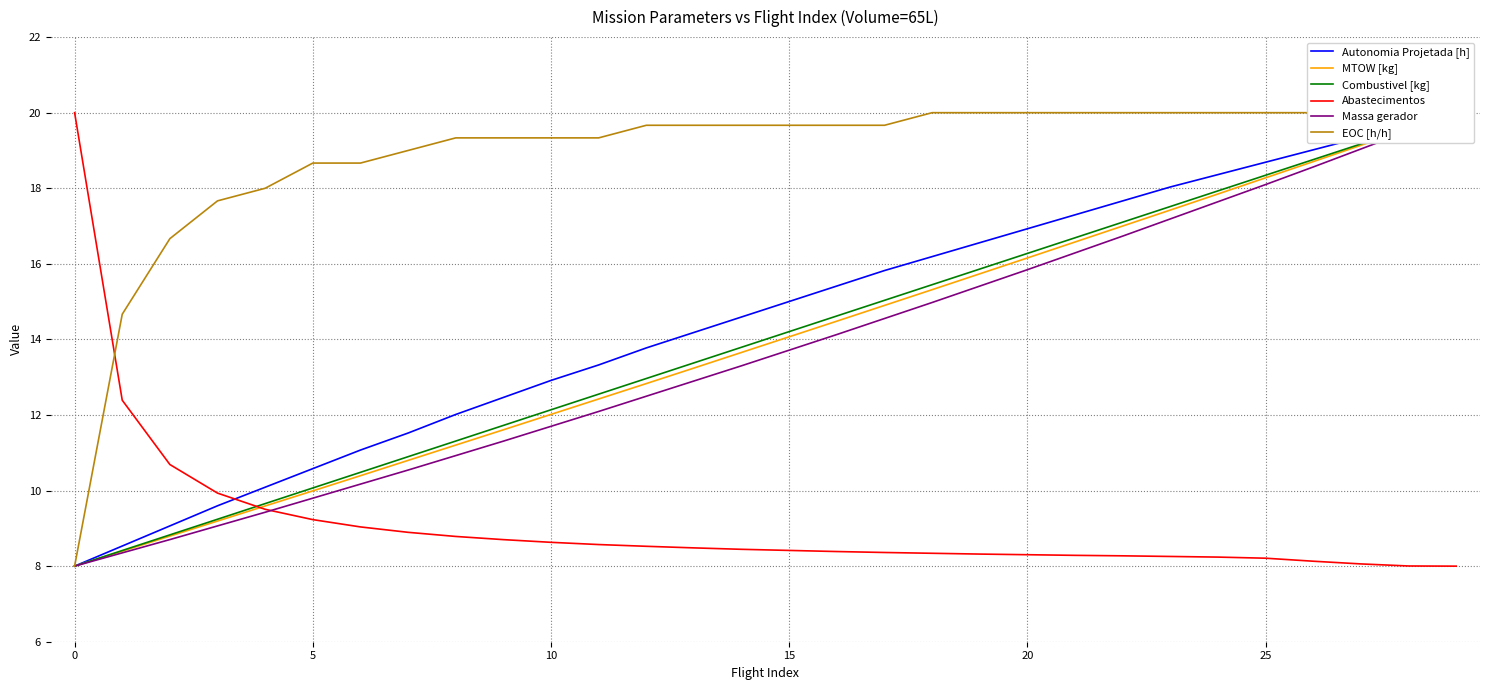

True or false: Massa gerador and Autonomia Projetada [h] intersect in this chart.

False